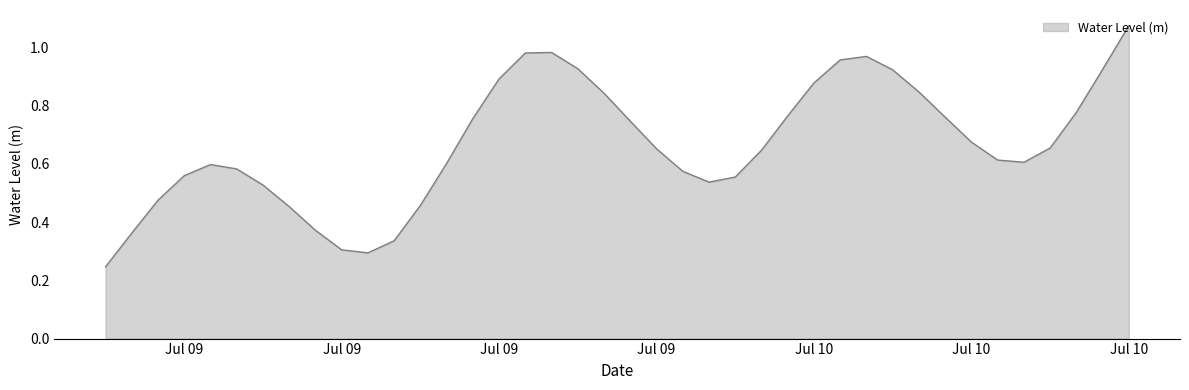

How many lines are shown in the chart?

1